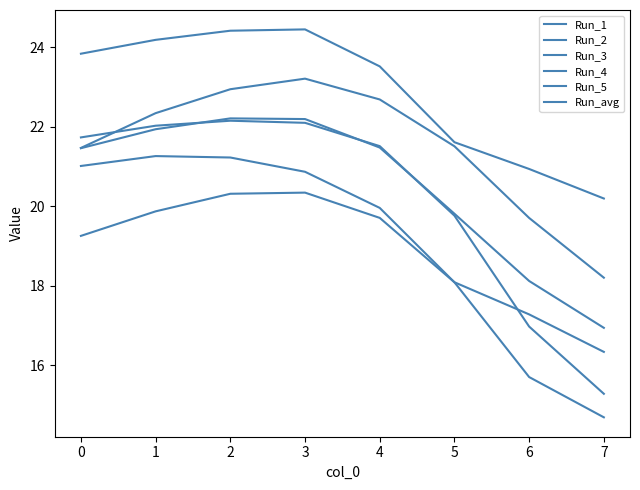

Which category has the highest value in the Run_5 series?

3